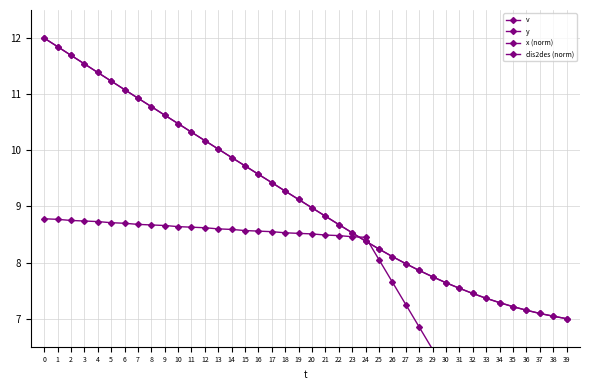

True or false: v has more than 2 interior local peaks.

False